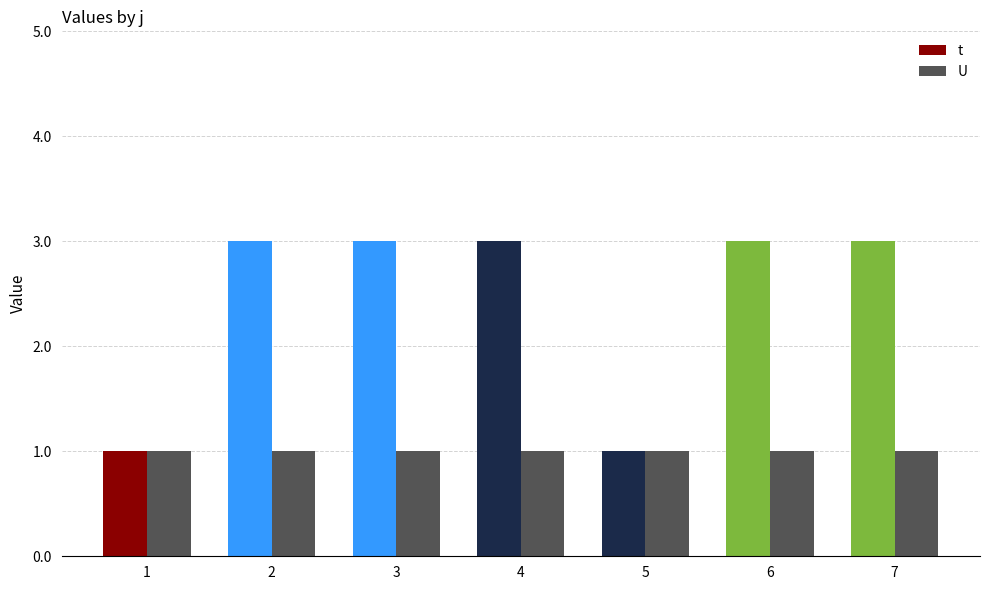

Reading left to right, list all the values displayed in this chart.

t: 1=1	2=3	3=3	4=3	5=1	6=3	7=3
U: 1=1	2=1	3=1	4=1	5=1	6=1	7=1